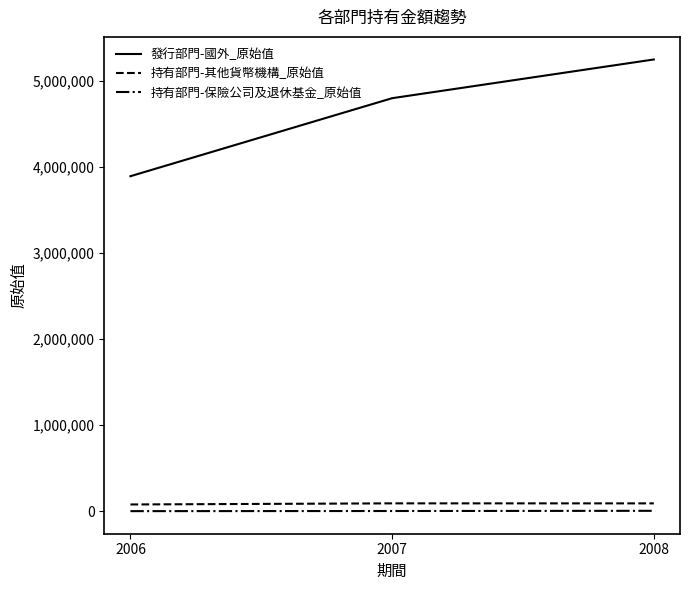

Count the 持有部門-保險公司及退休基金_原始值 values in the range 2301 to 6091.

3